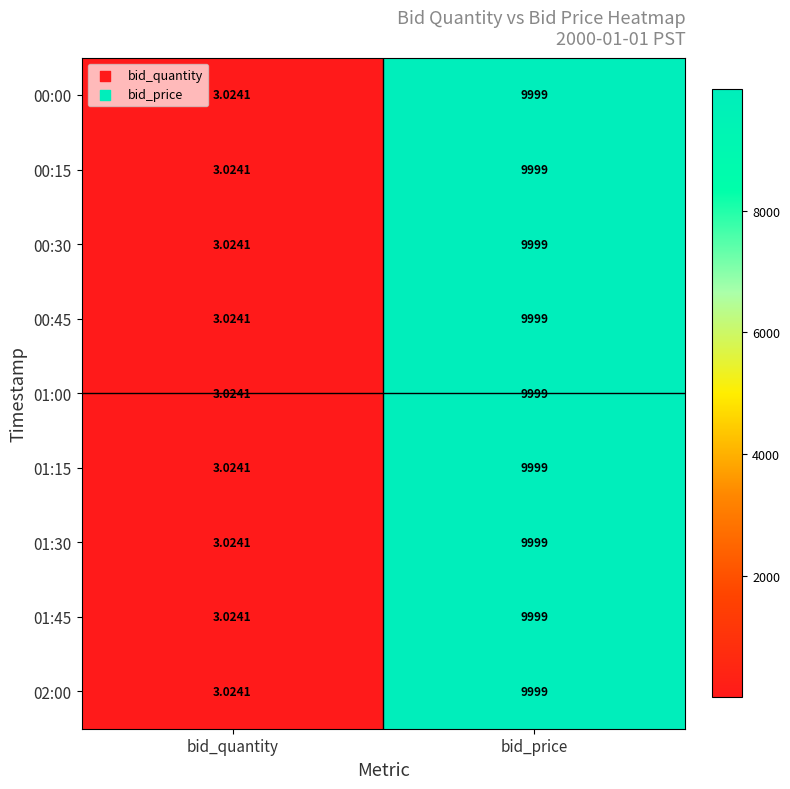

Which category has the lowest value in the 02:00 series?

bid_quantity